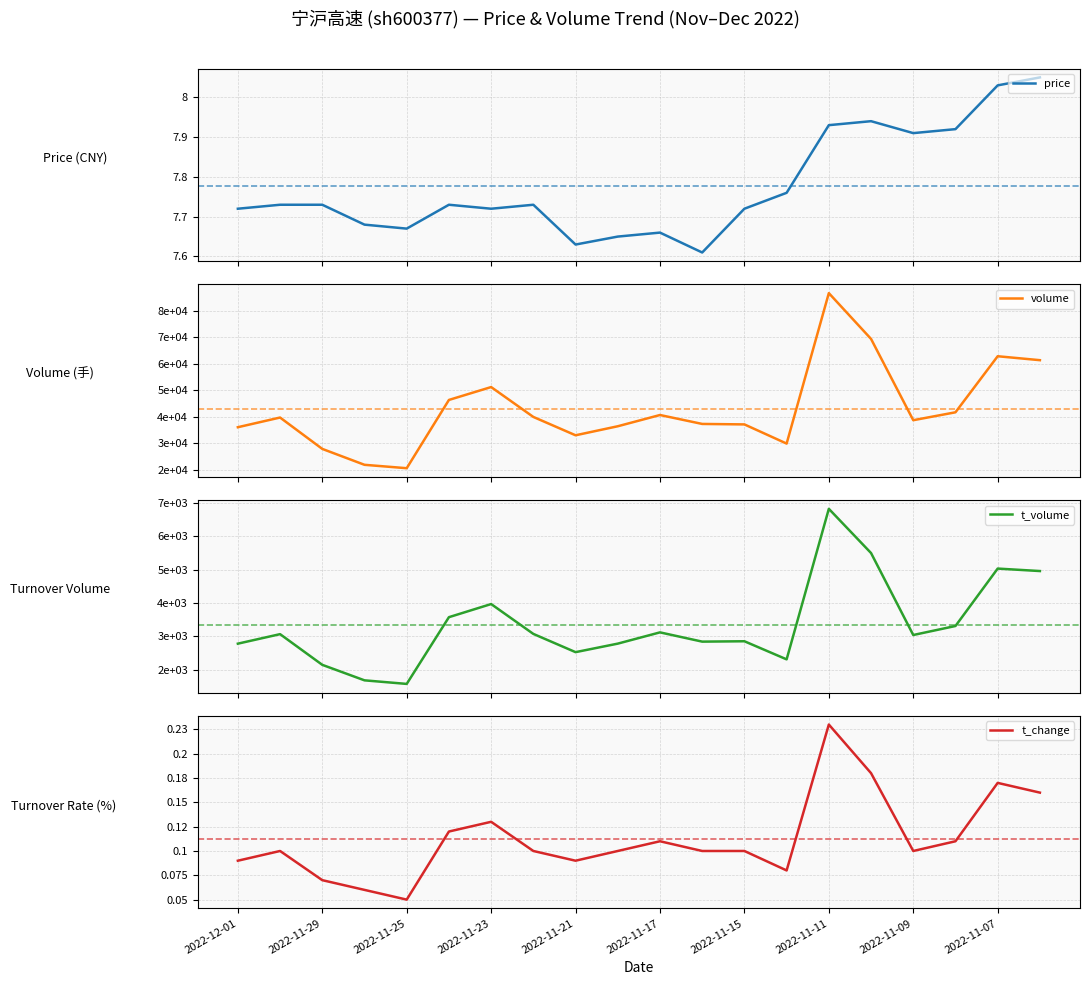

True or false: t_volume has a value of 2843.0 at 11.

True